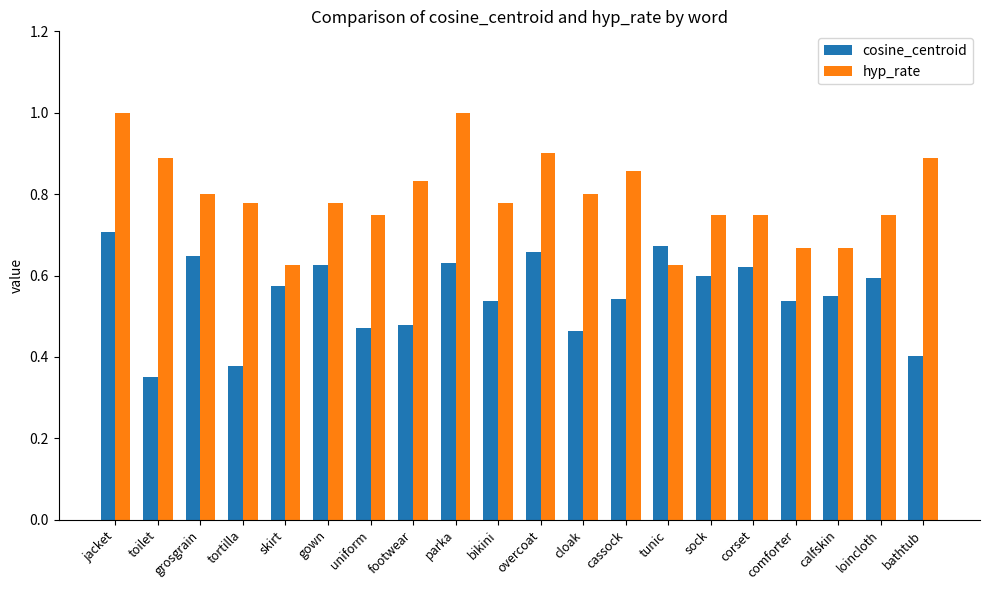

How many data points does each series have?

20